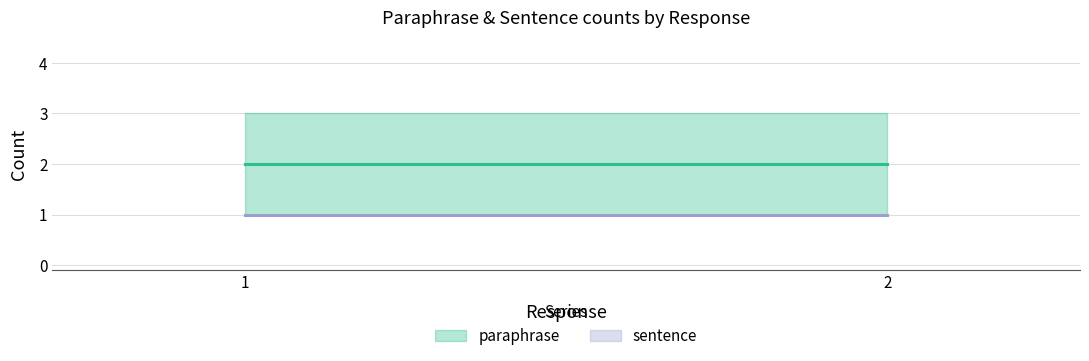

True or false: sentence has more than 1 points higher than both neighbors.

False